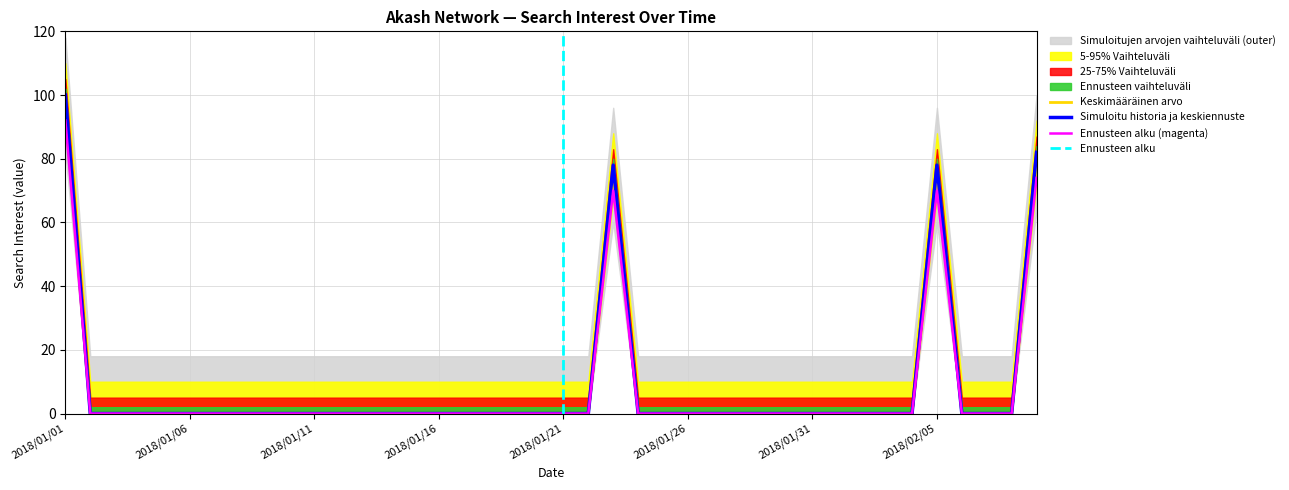

List the labels in order of value, smallest first.

2018/01/02, 2018/01/03, 2018/01/04, 2018/01/05, 2018/01/06, 2018/01/07, 2018/01/08, 2018/01/09, 2018/01/10, 2018/01/11, 2018/01/12, 2018/01/13, 2018/01/14, 2018/01/15, 2018/01/16, 2018/01/17, 2018/01/18, 2018/01/19, 2018/01/20, 2018/01/21, 2018/01/22, 2018/01/24, 2018/01/25, 2018/01/26, 2018/01/27, 2018/01/28, 2018/01/29, 2018/01/30, 2018/01/31, 2018/02/01, 2018/02/02, 2018/02/03, 2018/02/04, 2018/02/06, 2018/02/07, 2018/02/08, 2018/01/23, 2018/02/05, 2018/02/09, 2018/01/01